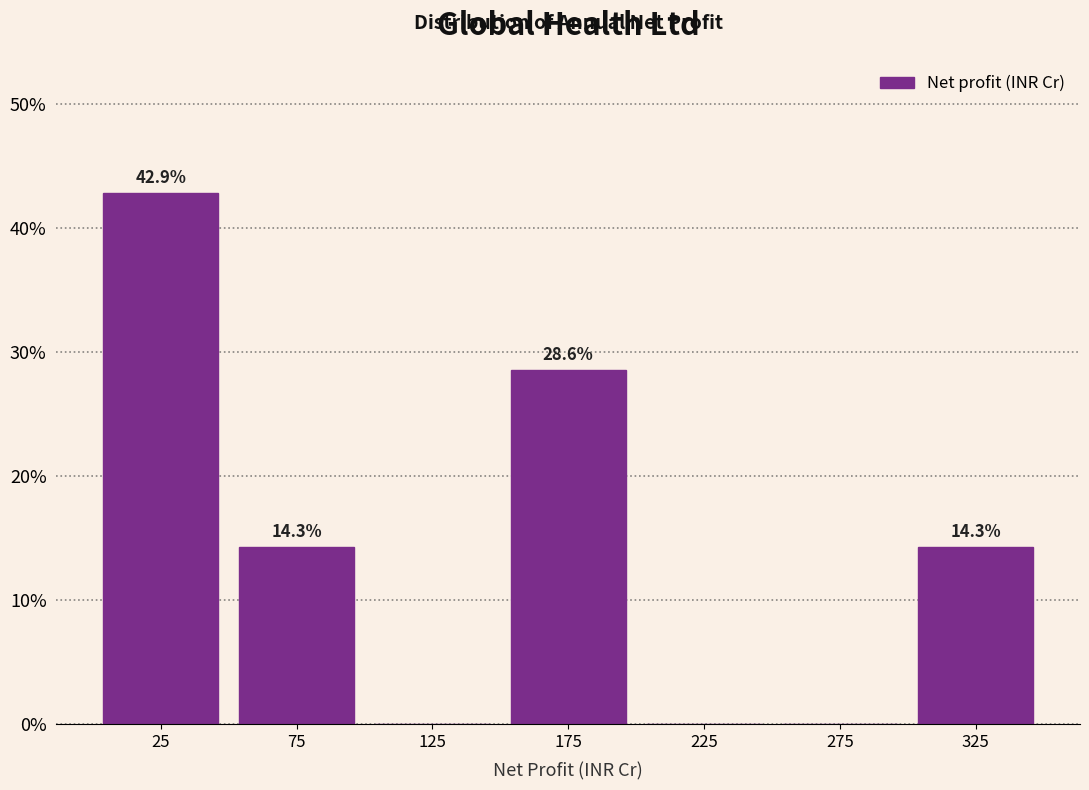

Over which range of the x-axis is the bar tallest?

0 to 50